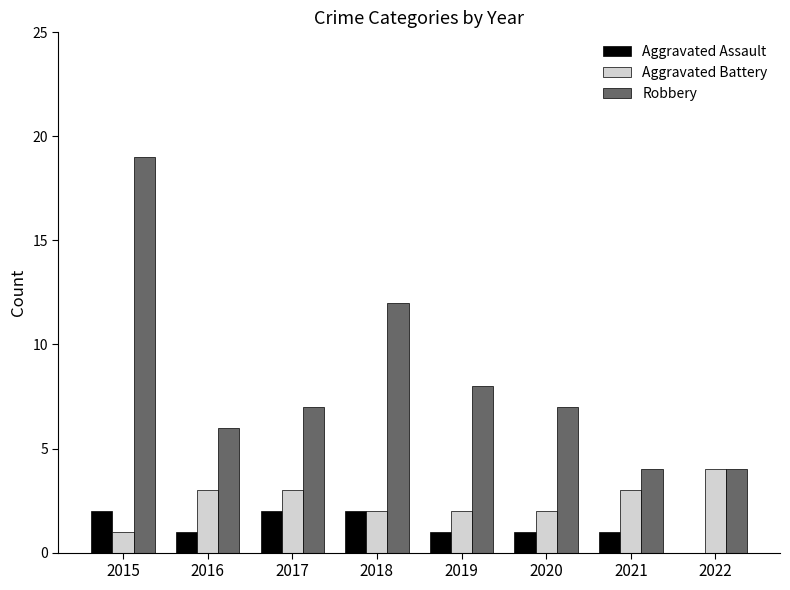

Read the Robbery value at 2015, to the nearest 10.

20